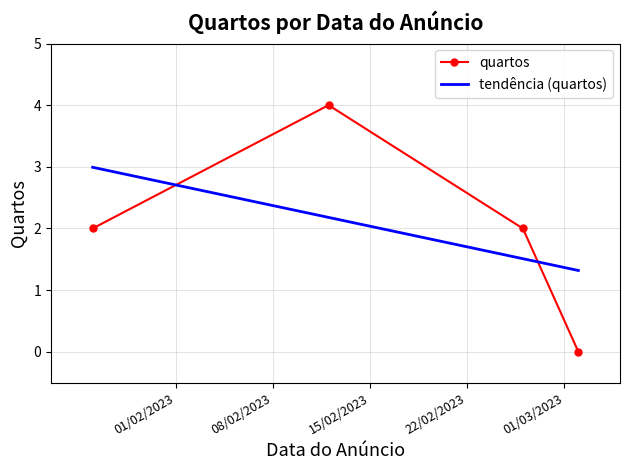

After their last crossing, which series has the higher values: tendência (quartos) or quartos?

tendência (quartos)